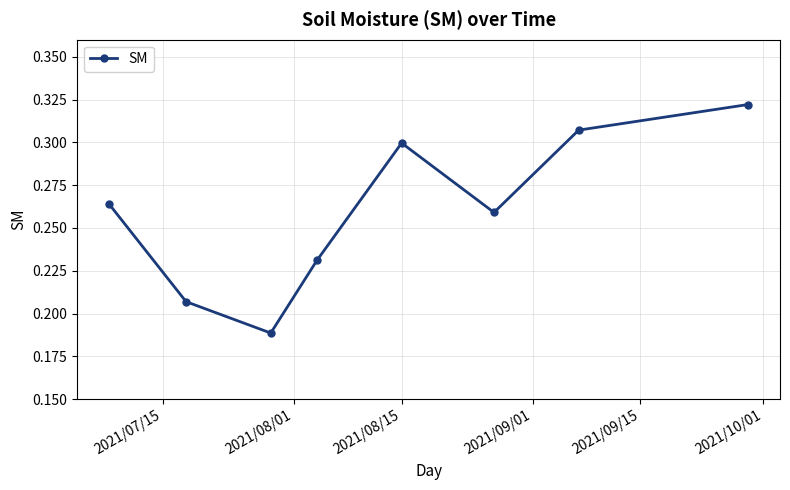

How many interior local peaks (higher than both neighbors) does the data have?

1